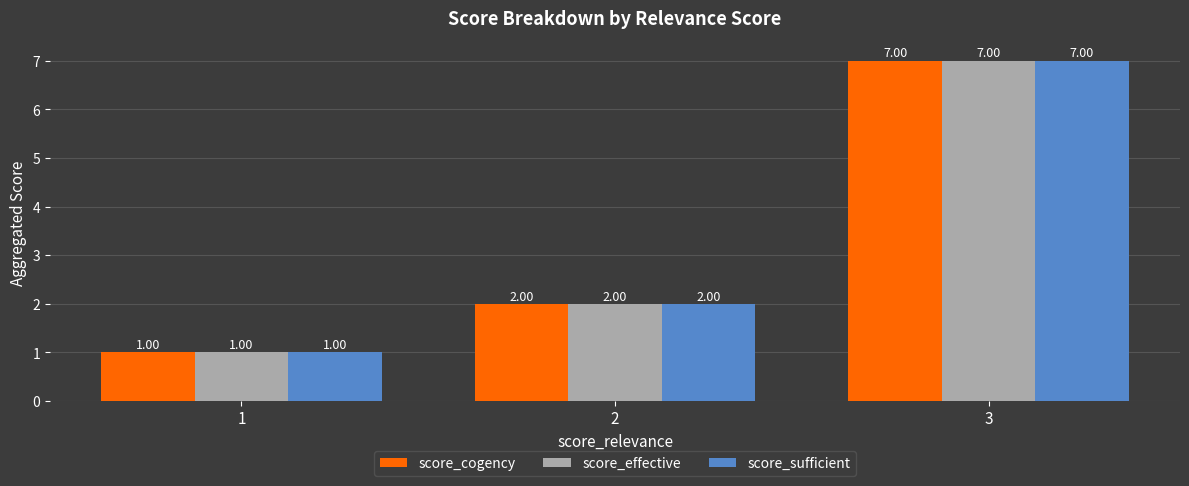

Where is score_cogency nearest to the value 4?

2